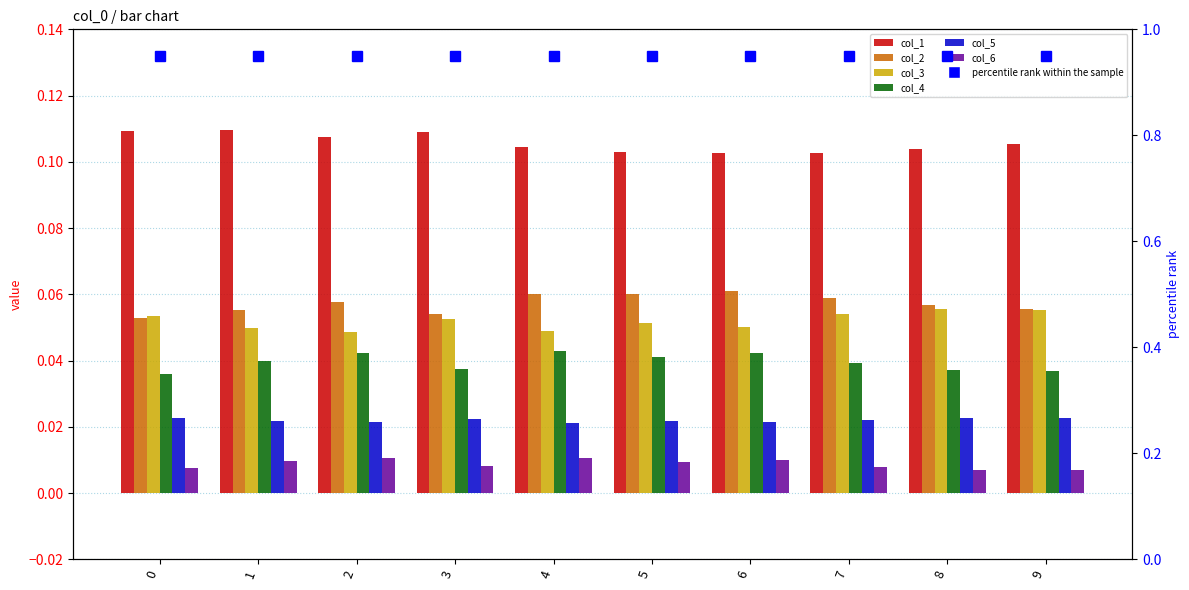

The col_6 series shows 0.0 at 0. True or false?

False